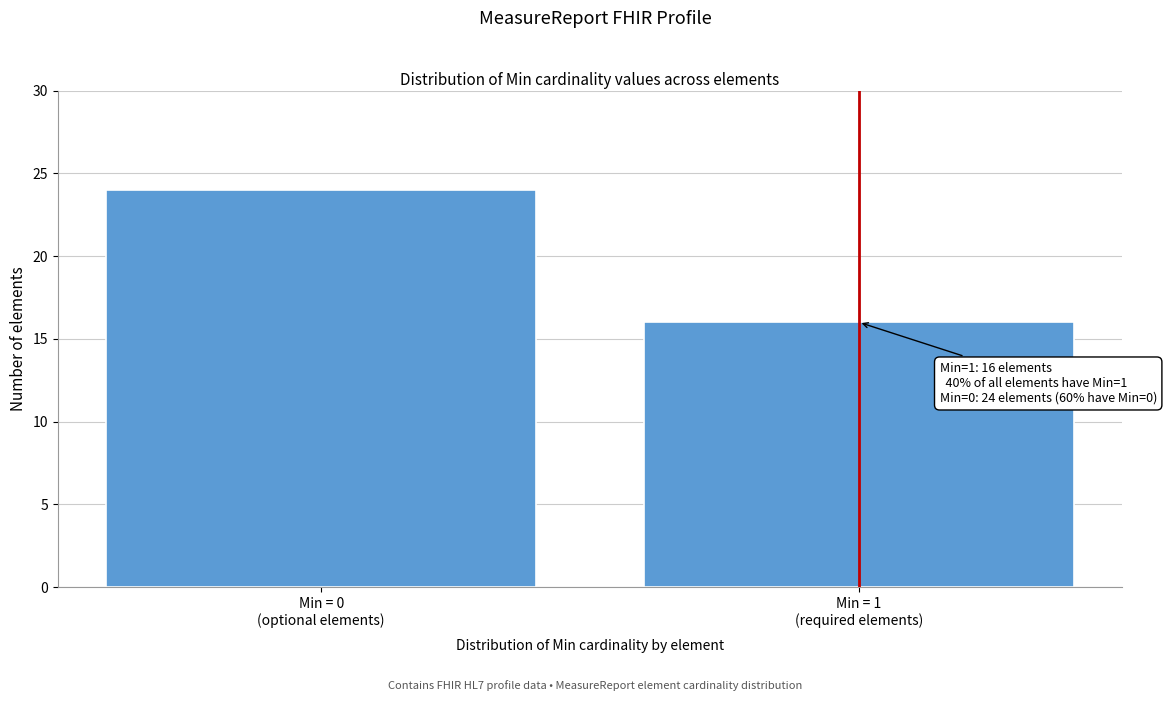

Reading left to right, transcribe all the data shown in this chart.

24	16